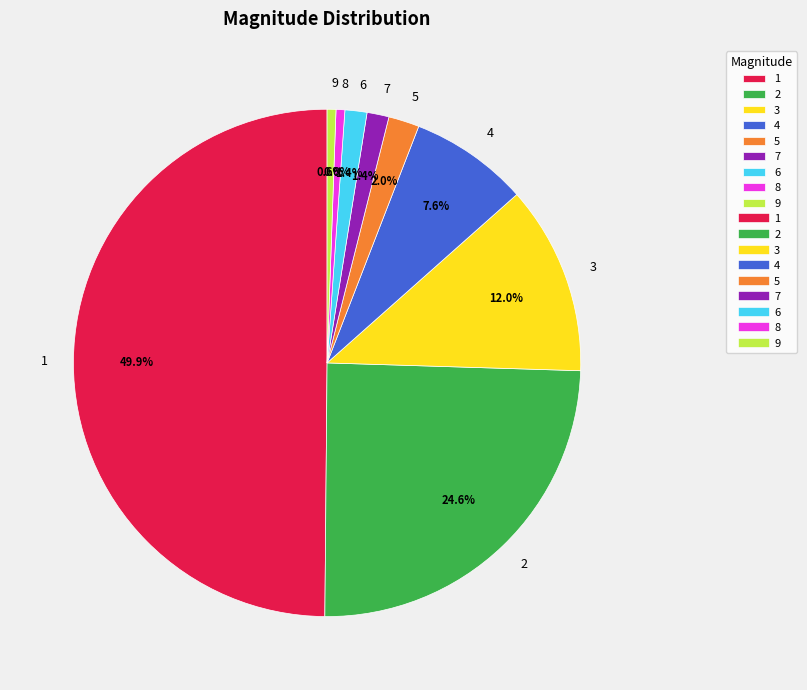

Between 6 and 5, which is larger?

5